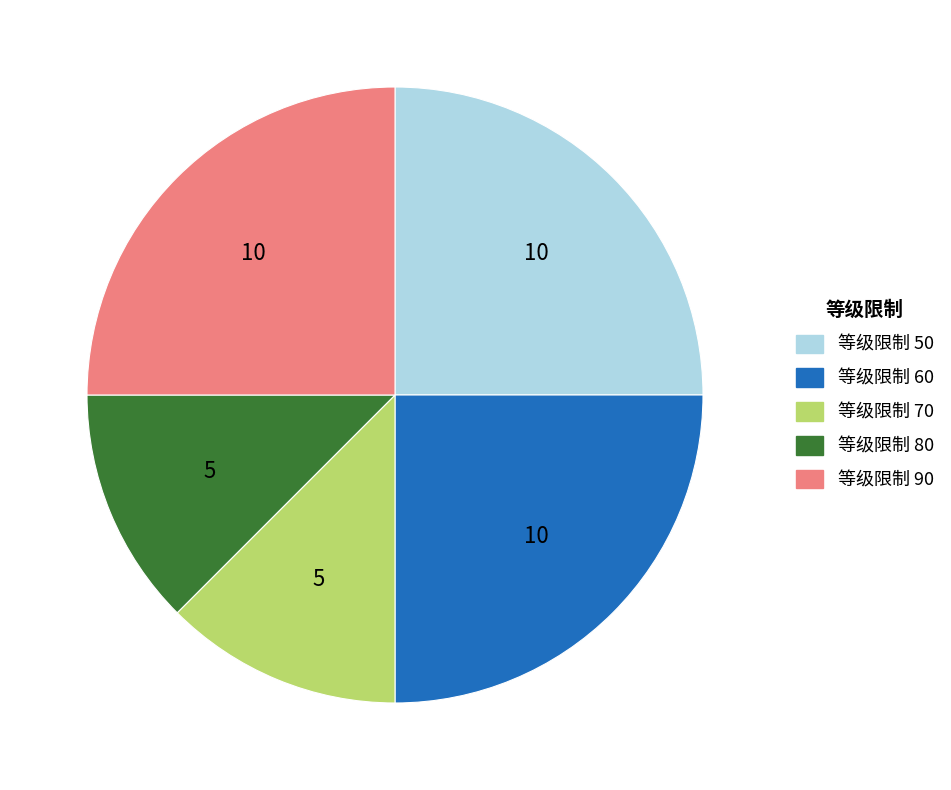

Is there a majority slice in this chart?

No